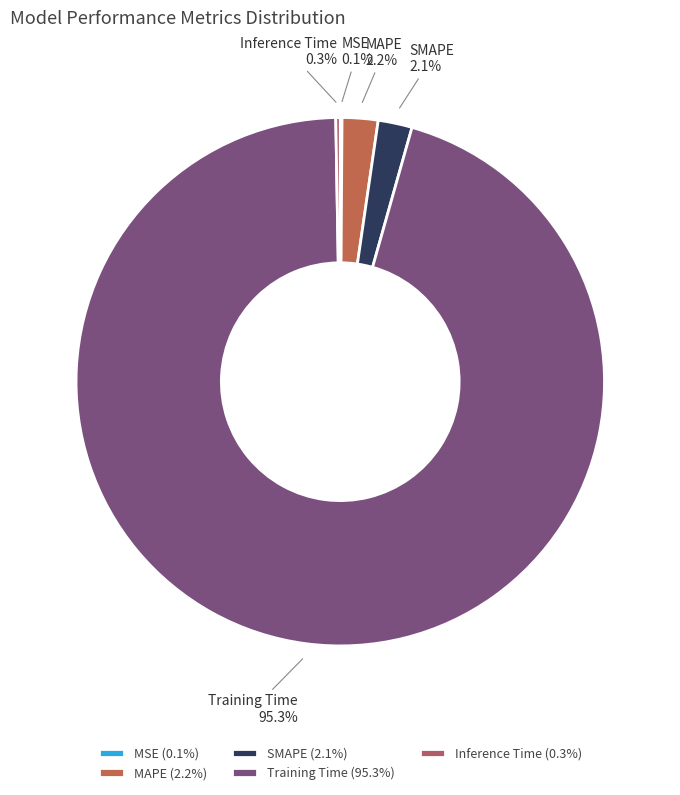

Between Training Time and MAPE, which is larger?

Training Time